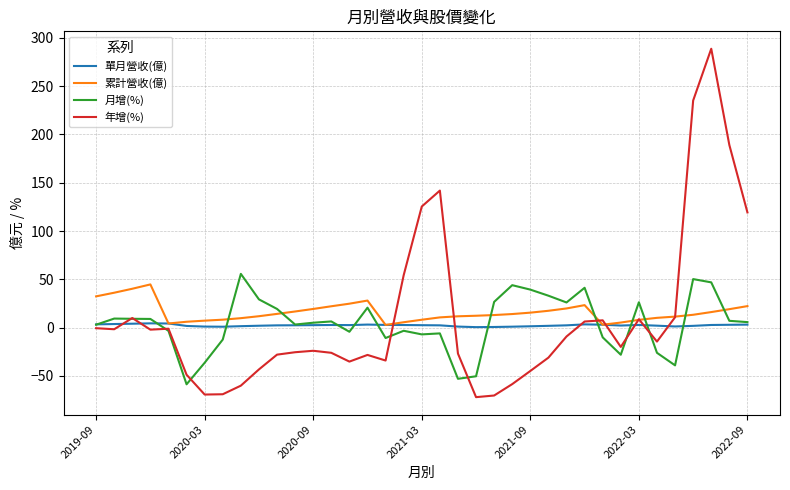

Which series ends up on top after the final intersection of 累計營收(億) and 月增(%)?

累計營收(億)